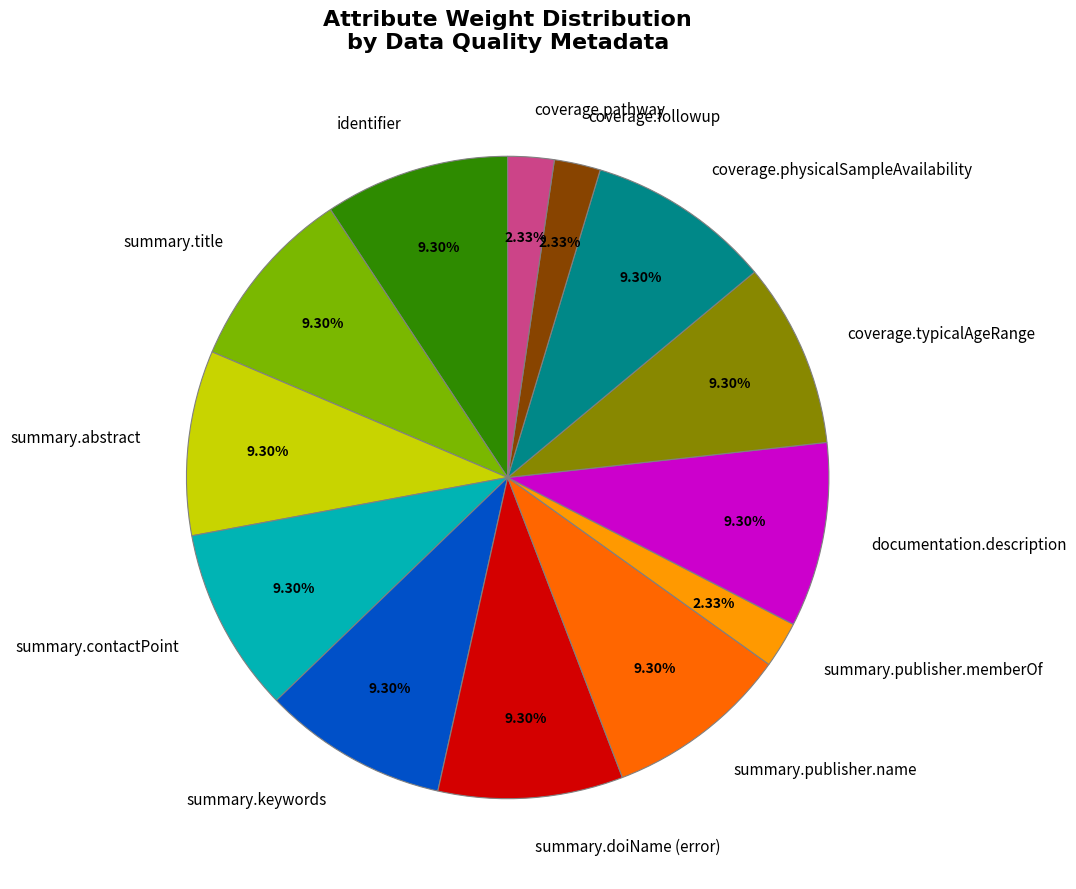

How many segments does this pie chart have?

13